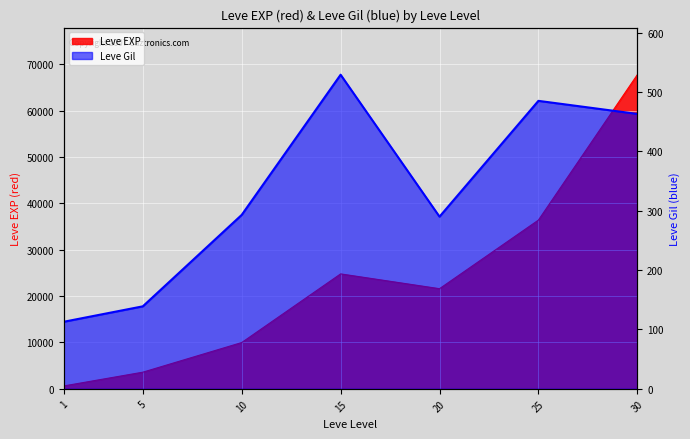

In Leve Gil, how many points are higher than both neighbors (excluding endpoints)?

2